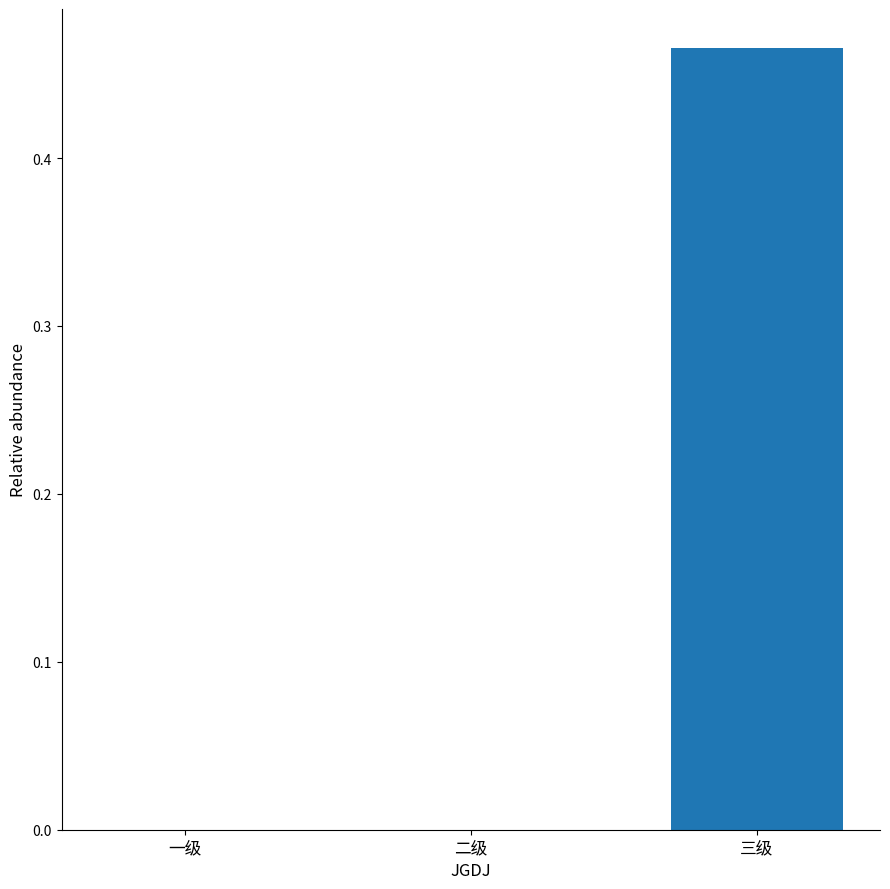

Is it true that the value at 二级 is -0.2?

False